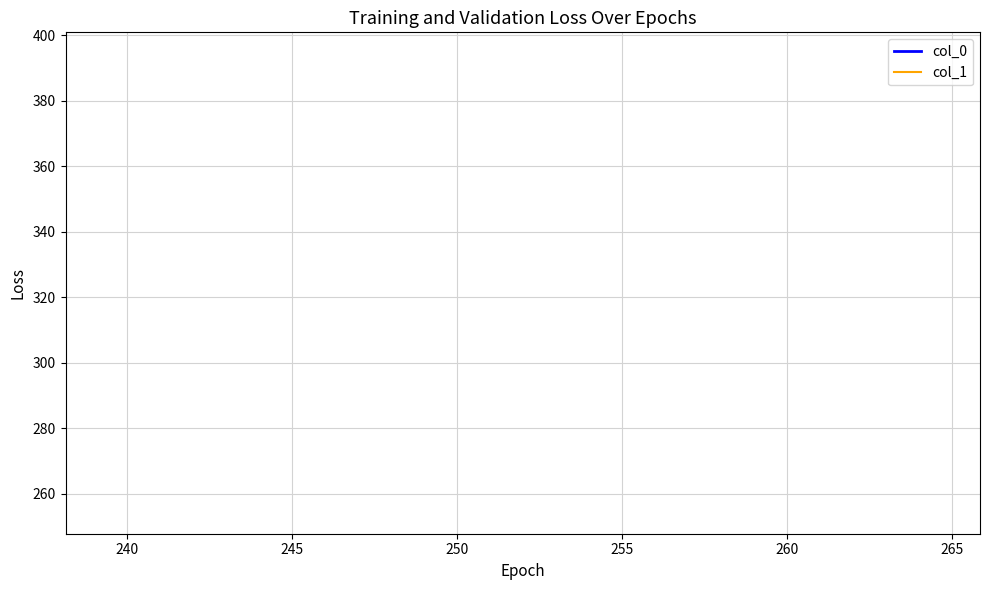

Does the chart have visible grid lines?

Yes